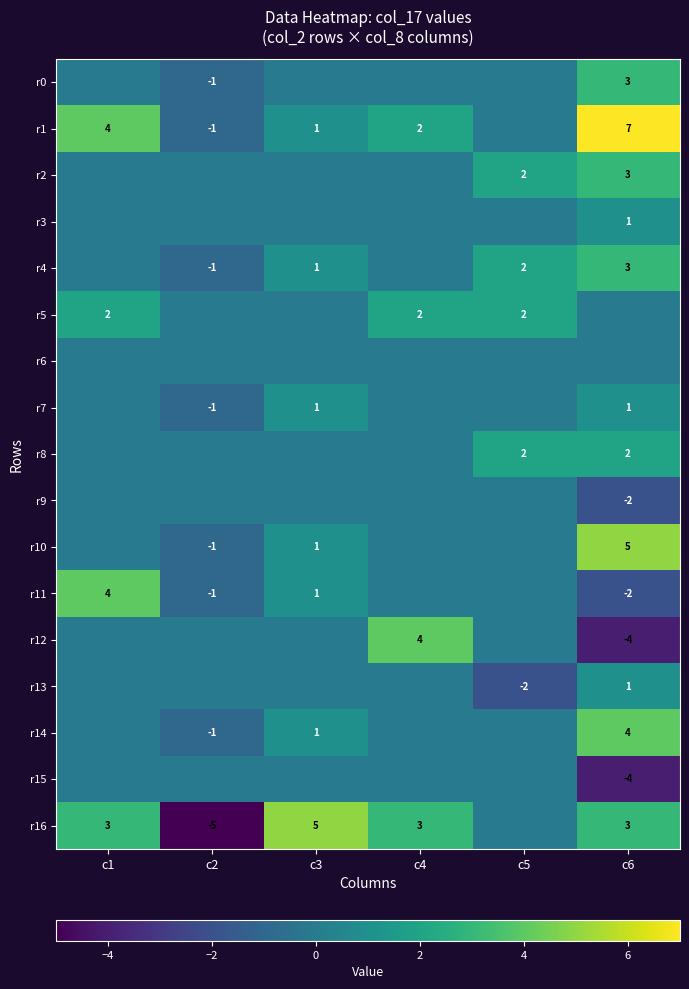

True or false: r1 has a value of -1 at c2.

True